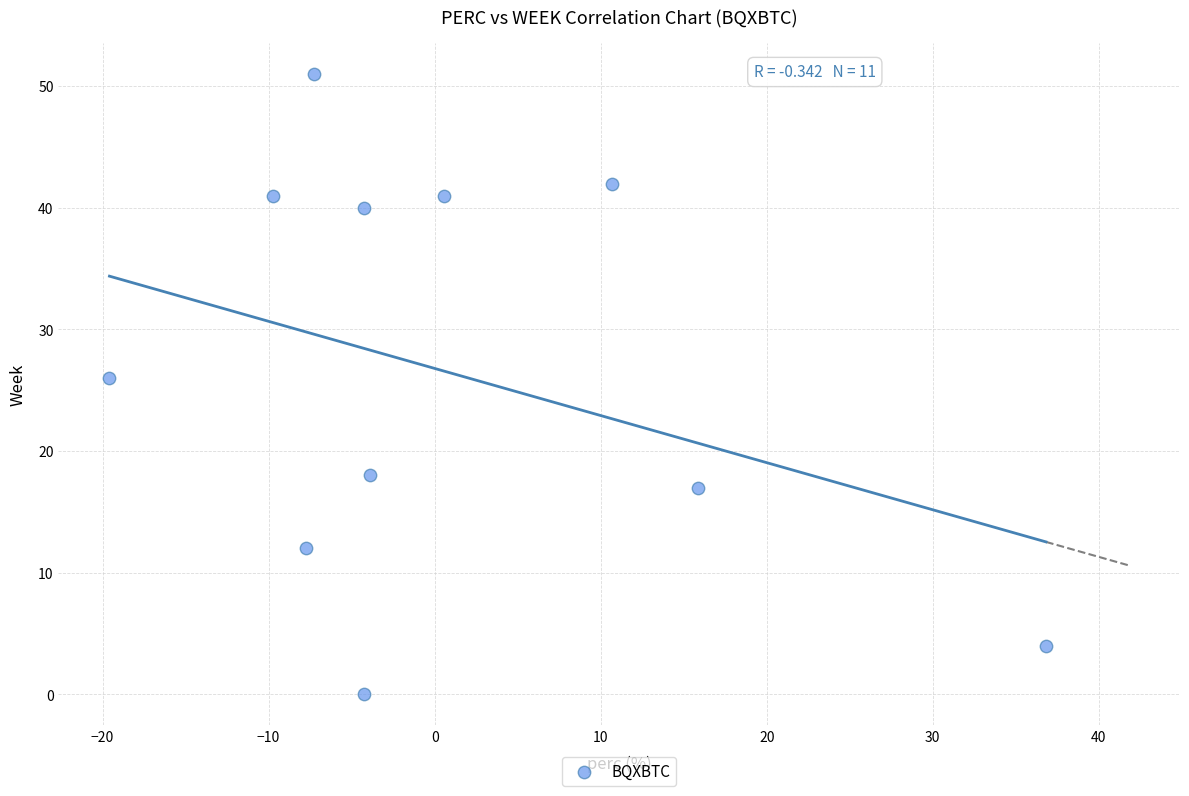

What Y value in the scatter plot is closest to 25?

26